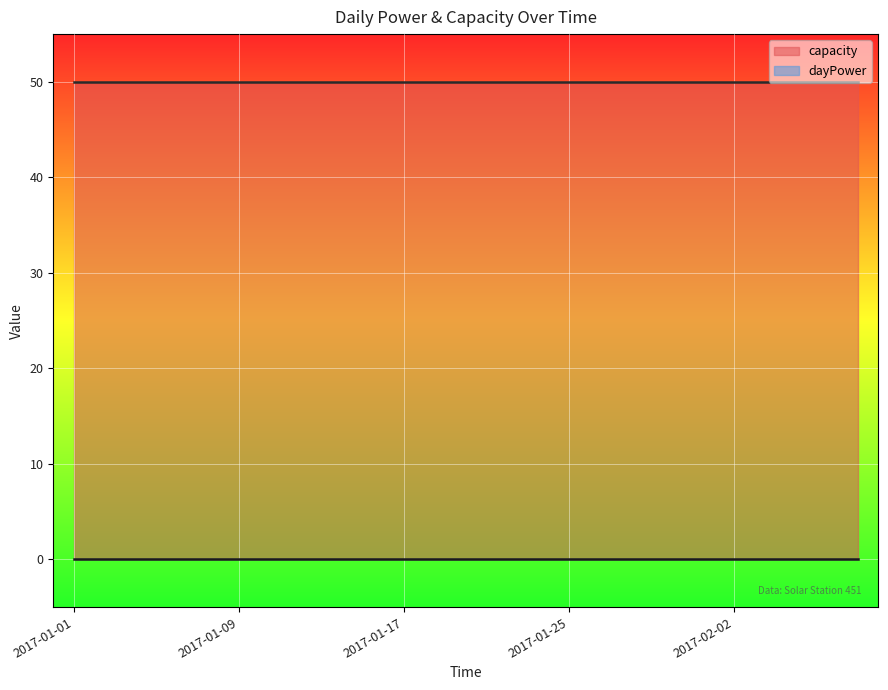

Rank the series by their maximum value, from lowest to highest.

dayPower, capacity